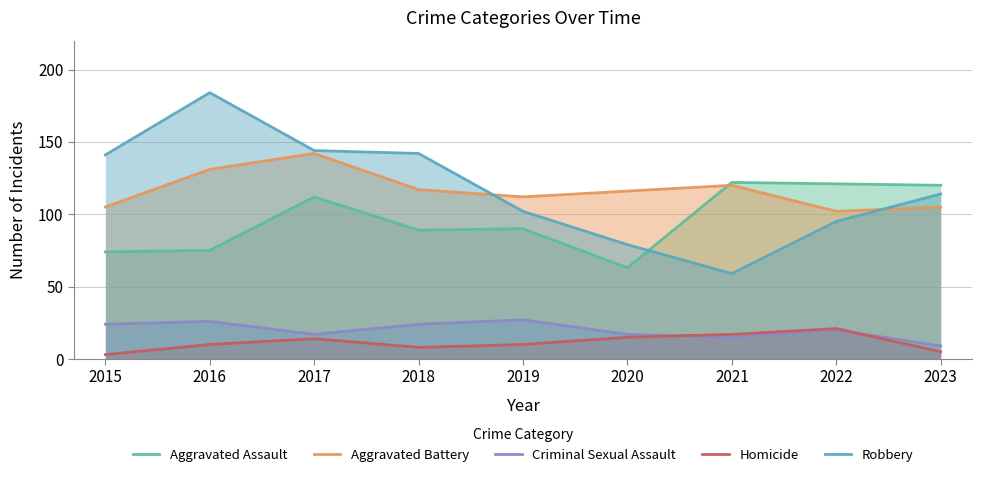

How many values in the Homicide series are below 10?

3